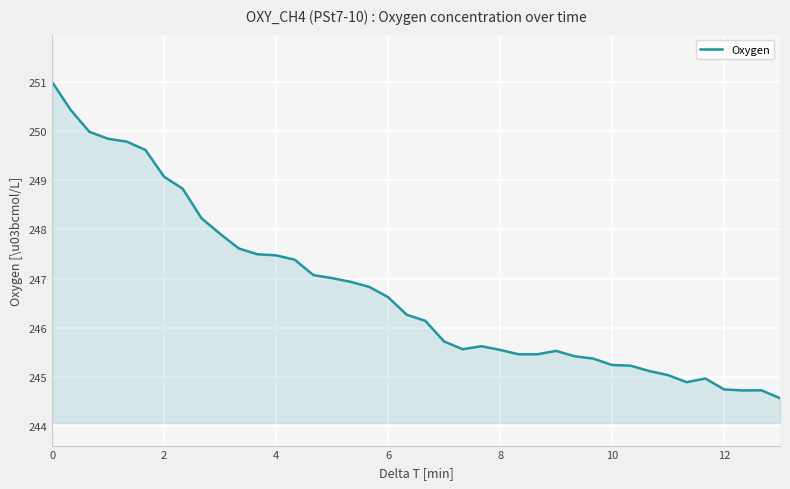

What is the smallest value displayed?

244.6